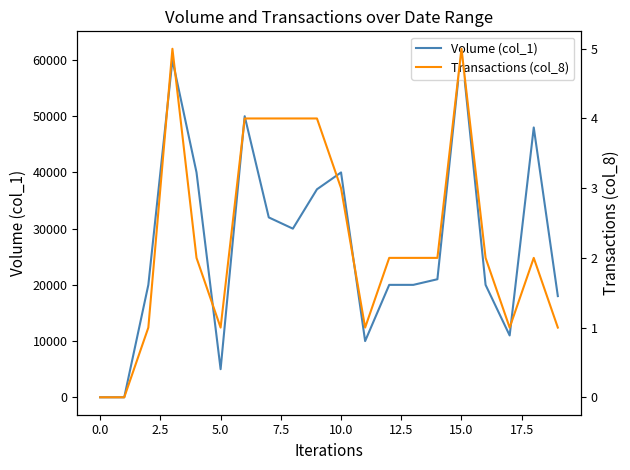

The value of Volume (col_1) at 14 is 10799. True or false?

False